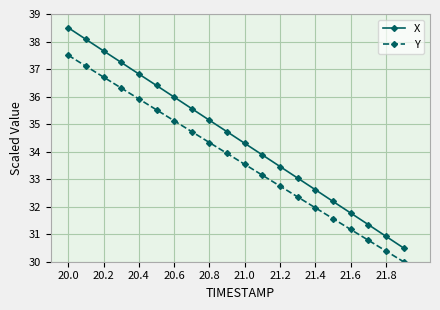

Which series has the widest spread of values?

X